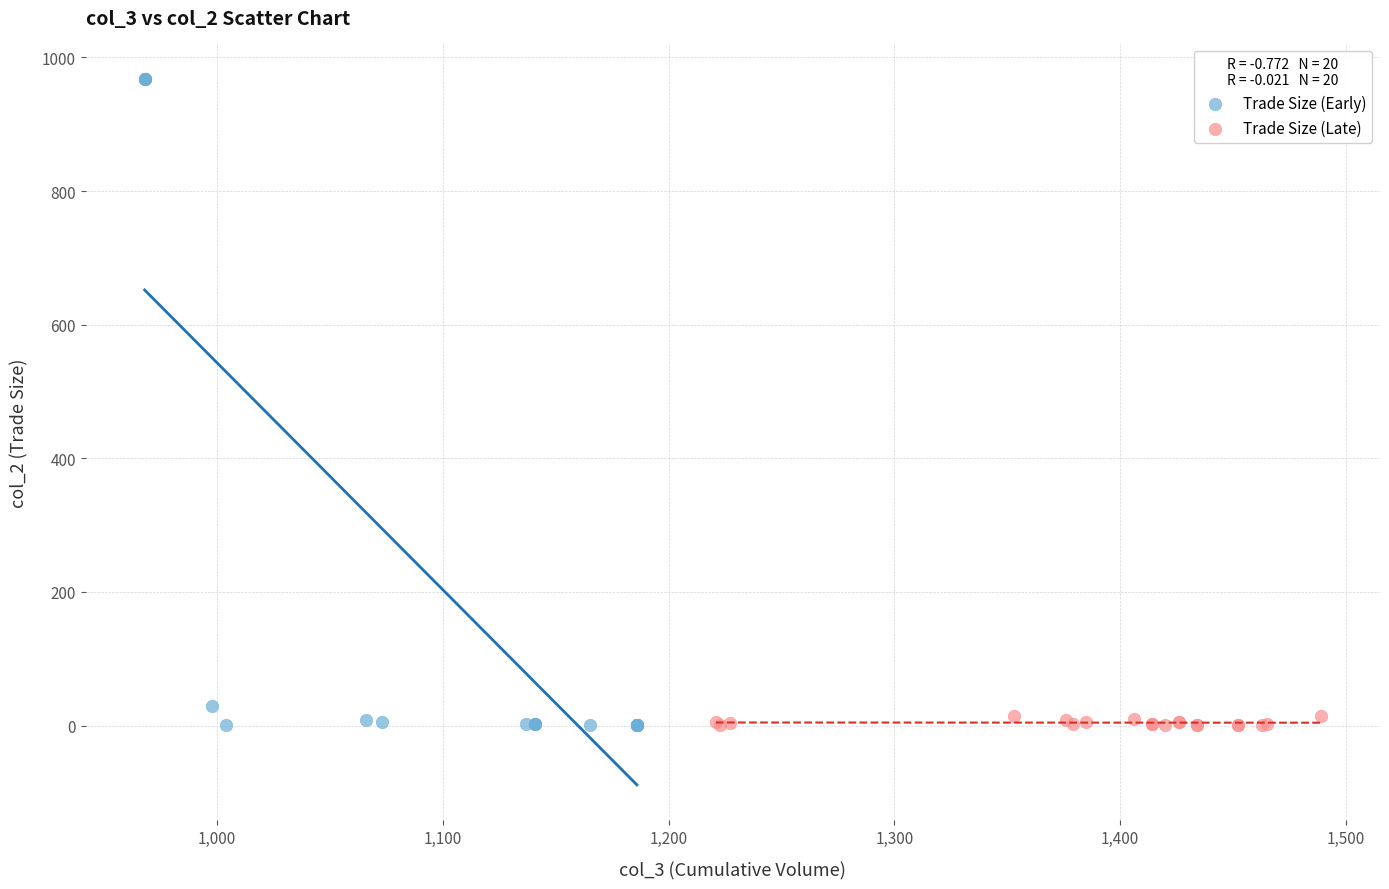

Which series reaches the maximum Y coordinate?

Trade Size (Early)